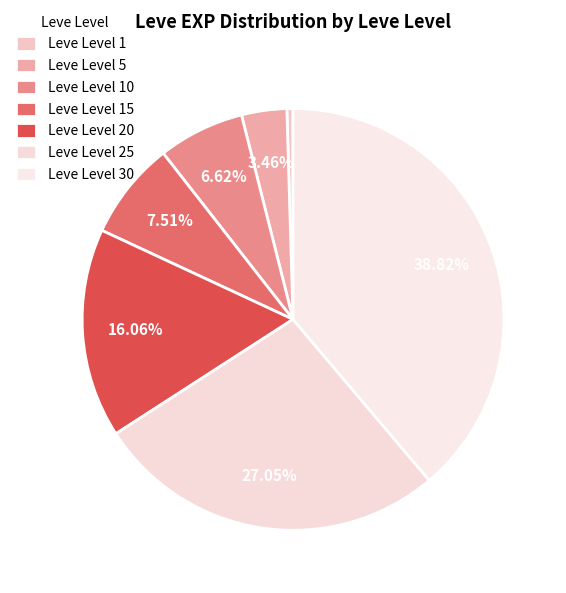

Combined, do Leve Level 1 and Leve Level 5 account for over 50%?

No